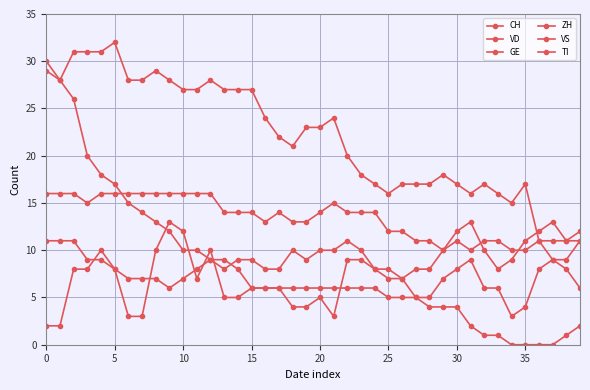

The value of VD at 33 is 16. True or false?

True